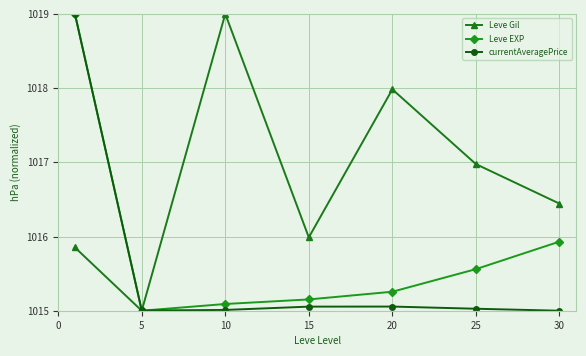

Count the number of data series in this chart.

3